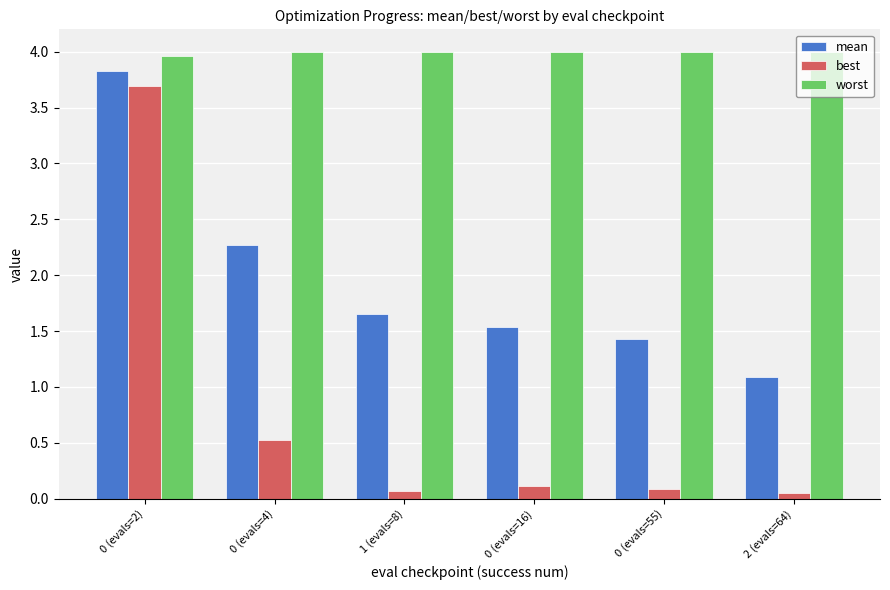

How many data points does each series have?

6